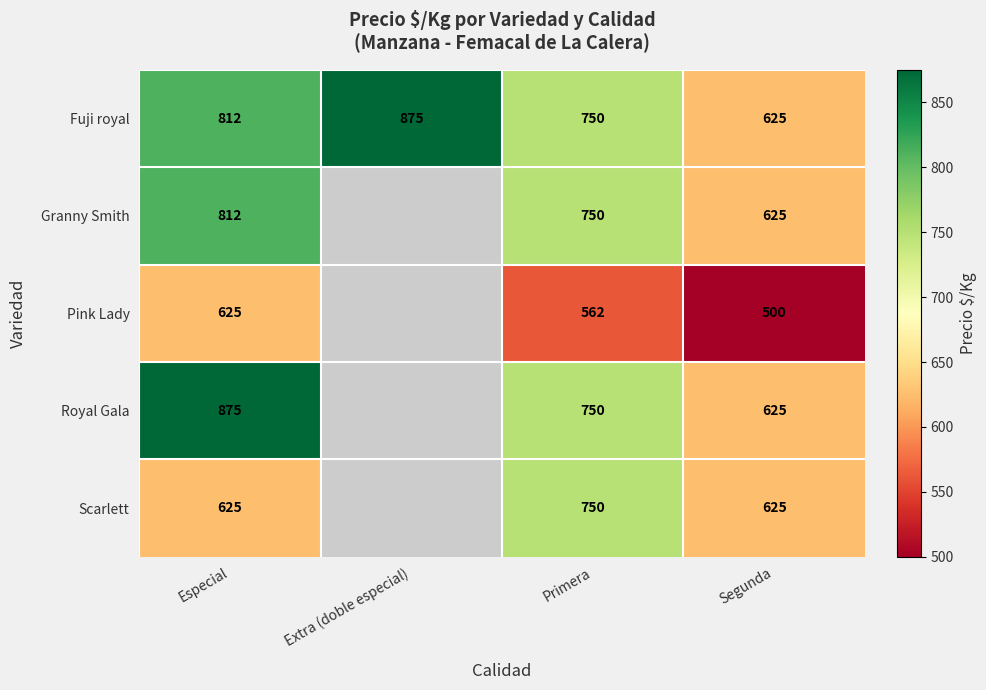

What is the greatest value displayed?

875.0